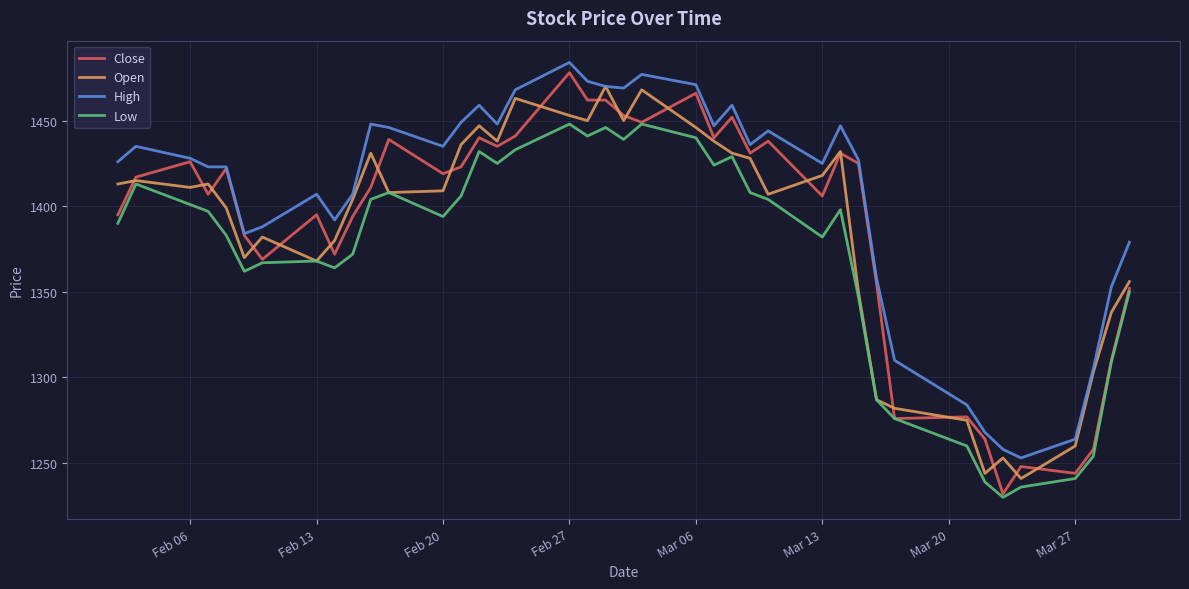

What is the highest value of the High series?

1484